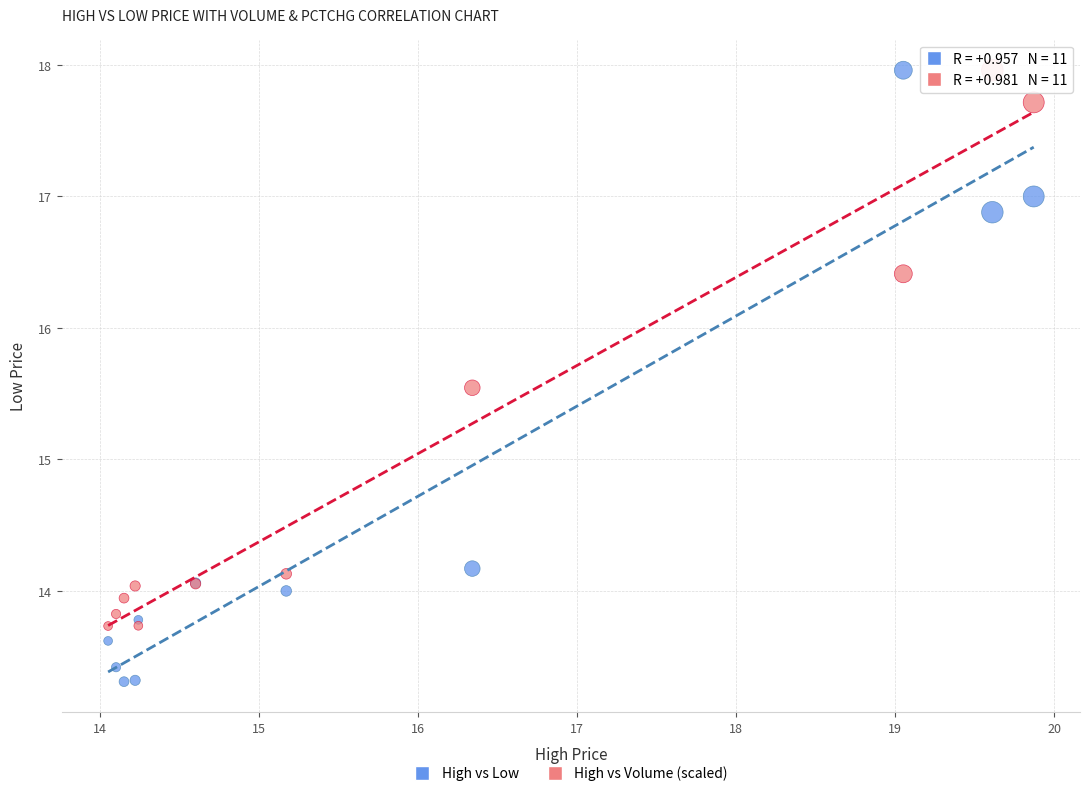

Across all series, what Y value is closest to 15?

15.5